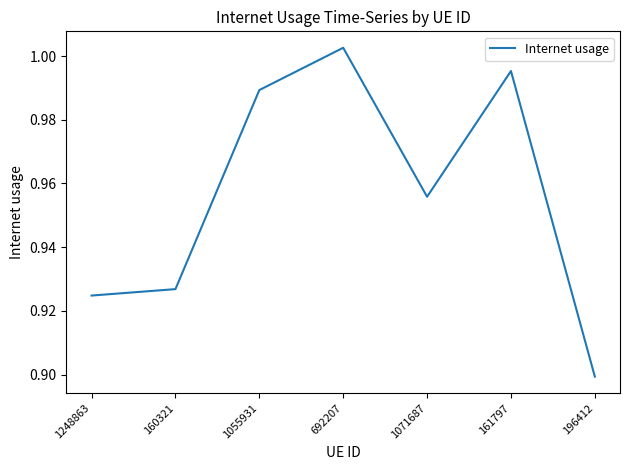

At which category does the data reach its first local peak?

692207